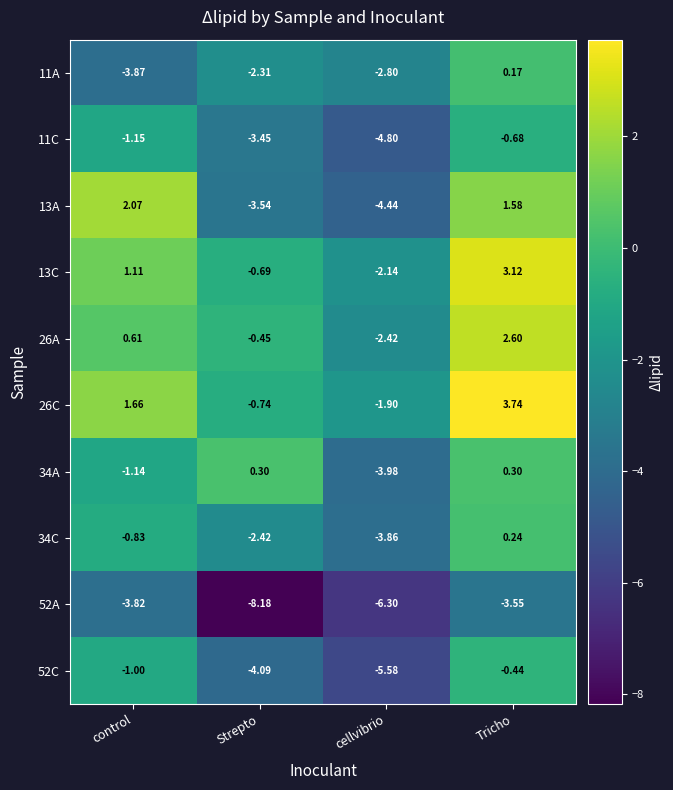

At which label does 26C reach its peak?

Tricho